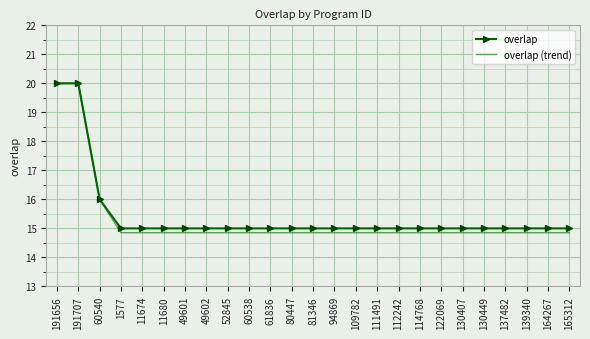

What is the total value across all series at 165312?

29.9